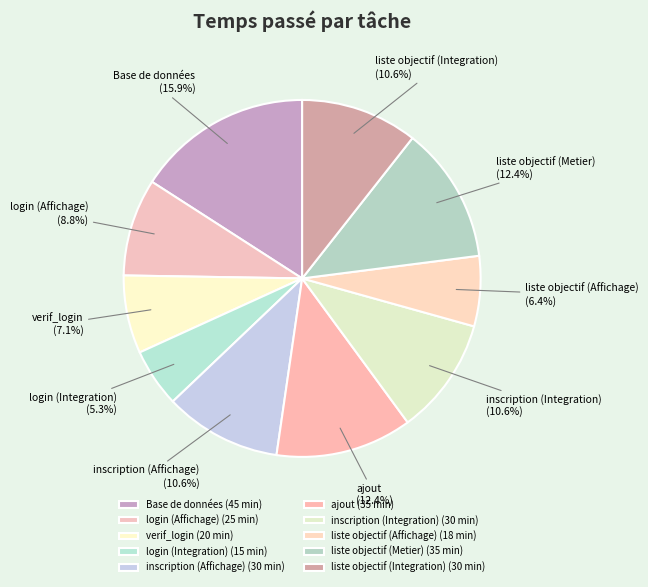

Is there a majority slice in this chart?

No